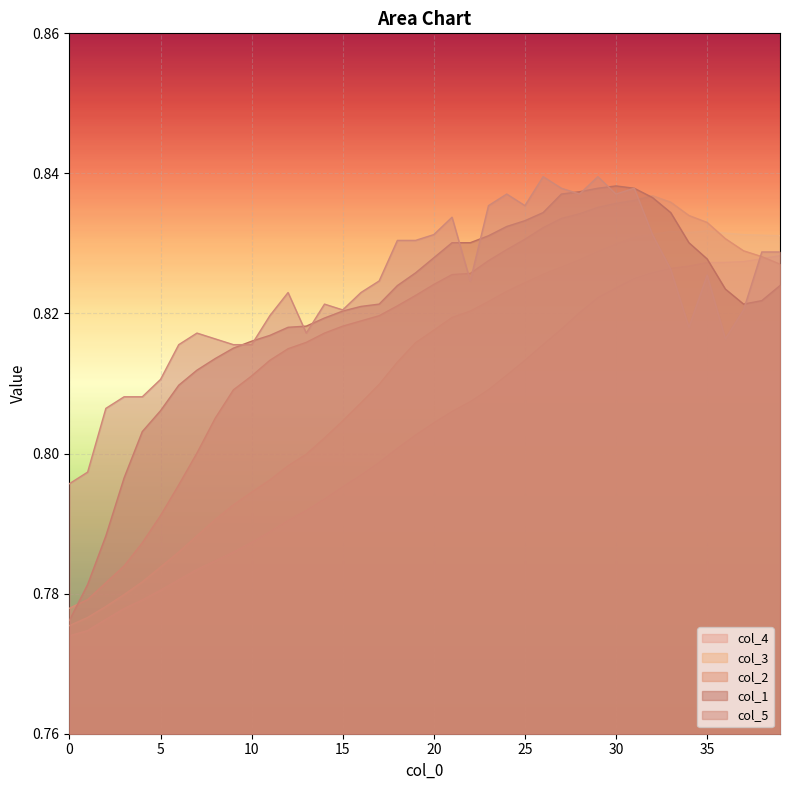

True or false: col_3 and col_4 cross at least once.

False